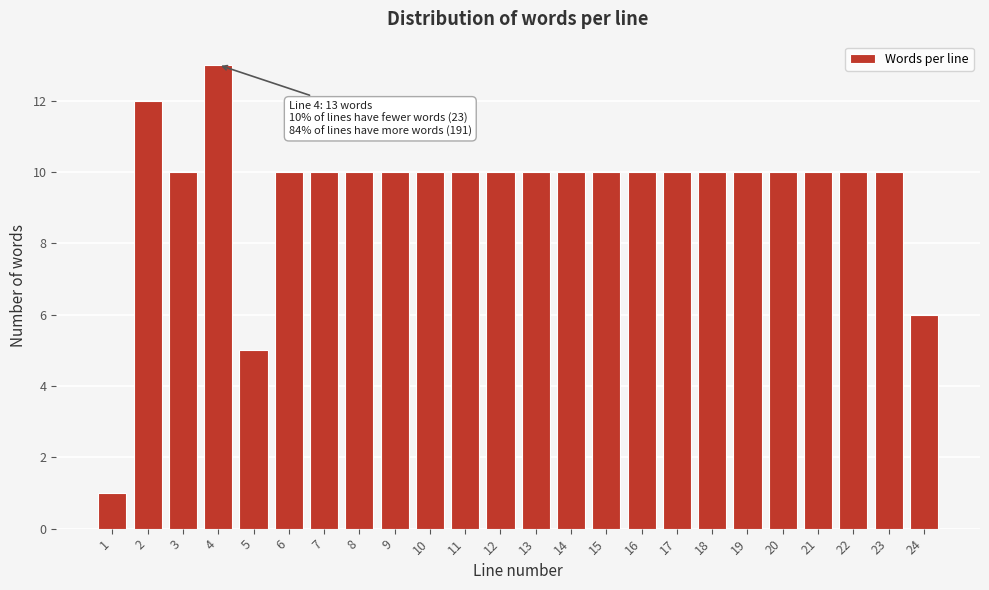

Reading right to left, list all the values displayed in this chart.

24=6	23=10	22=10	21=10	20=10	19=10	18=10	17=10	16=10	15=10	14=10	13=10	12=10	11=10	10=10	9=10	8=10	7=10	6=10	5=5	4=13	3=10	2=12	1=1